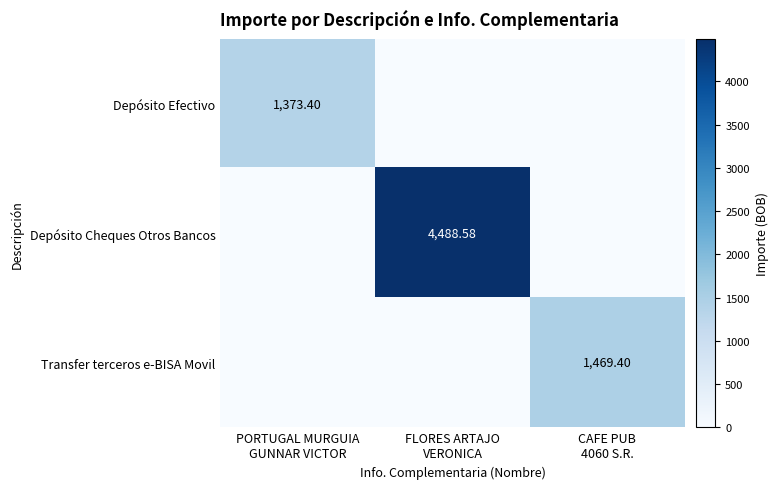

The value of Depósito Efectivo at FLORES ARTAJO VERONICA is -731.8. True or false?

False